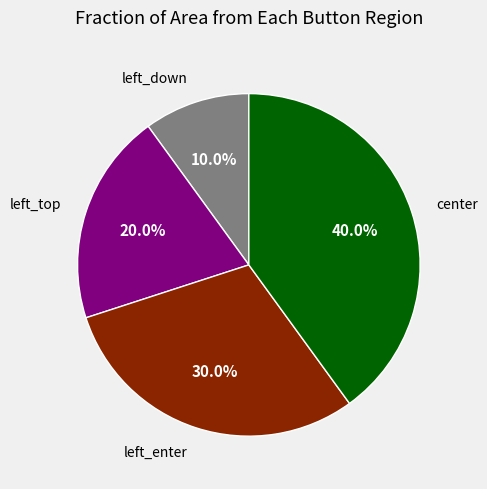

What is the ratio of the value at left_enter to the value at left_down?

3.0